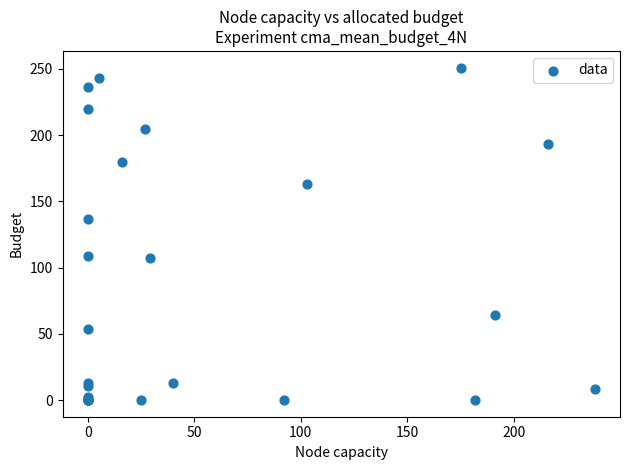

What Y value in the scatter plot is closest to 125?

137